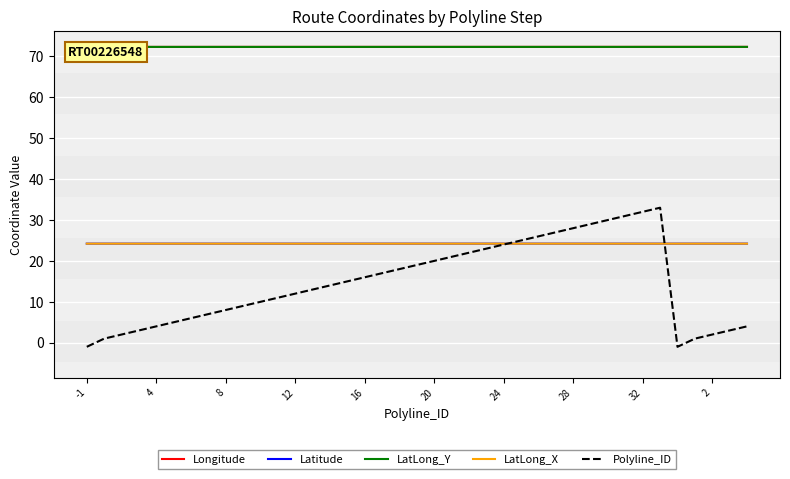

True or false: Polyline_ID has more than 2 interior local peaks.

False